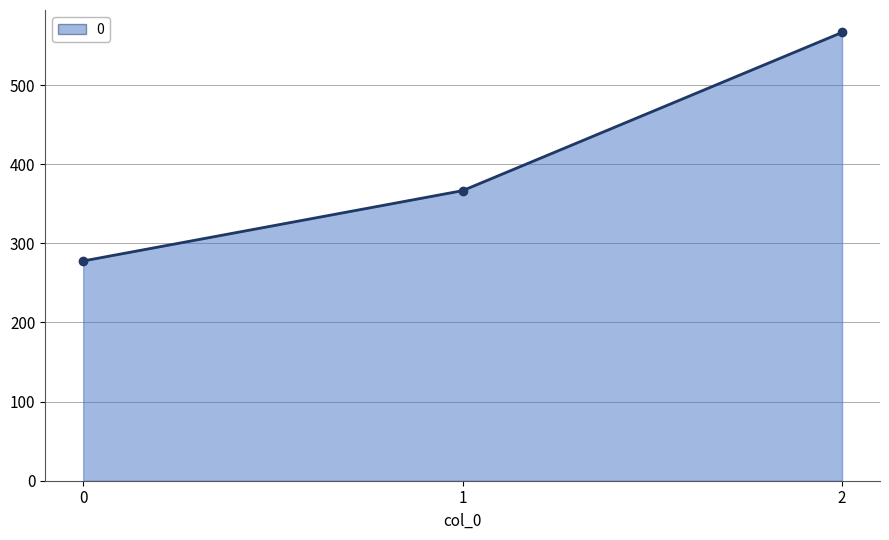

Reading right to left, list all the values displayed in this chart.

2=566.7	1=366.7	0=277.8